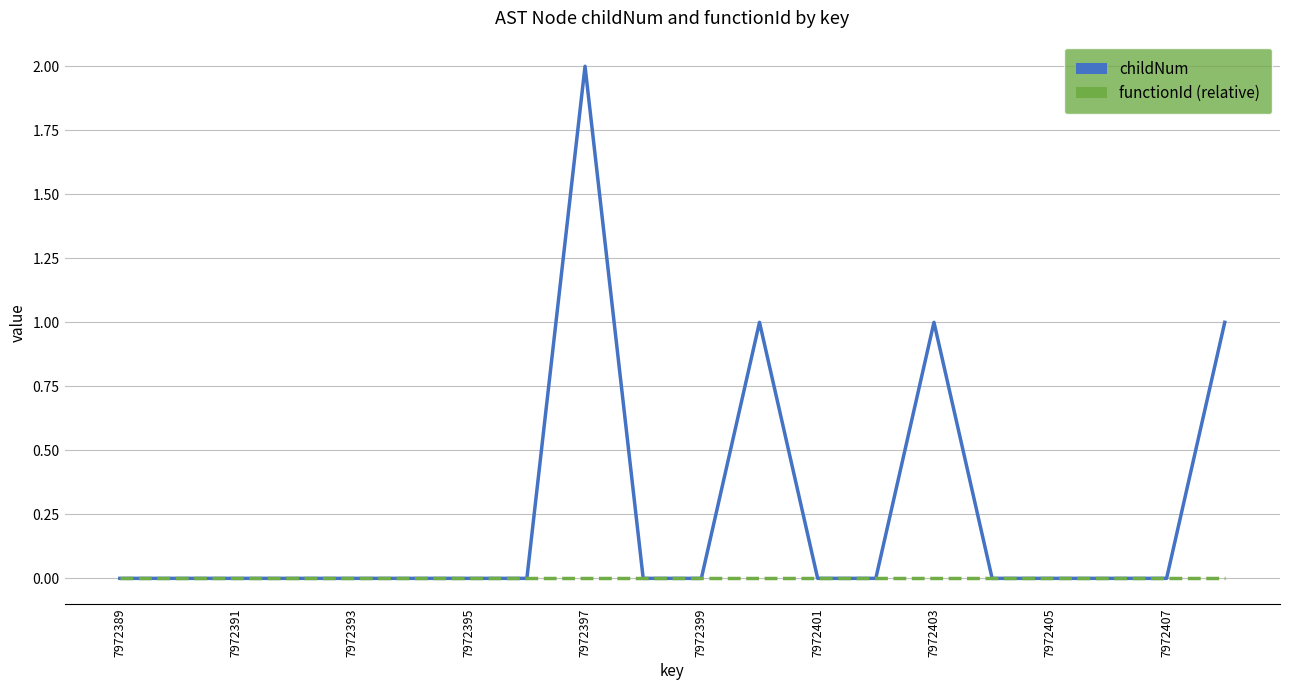

Which series has the largest total across all categories?

childNum